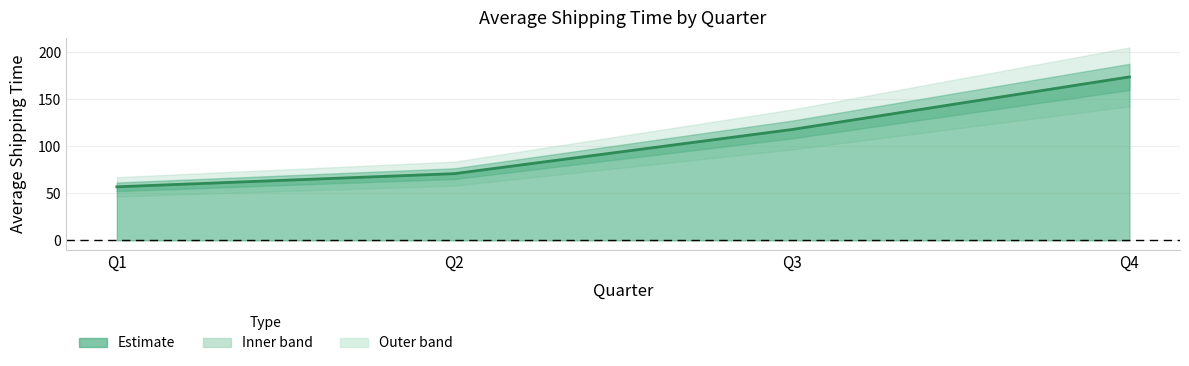

What is the greatest value displayed?

174